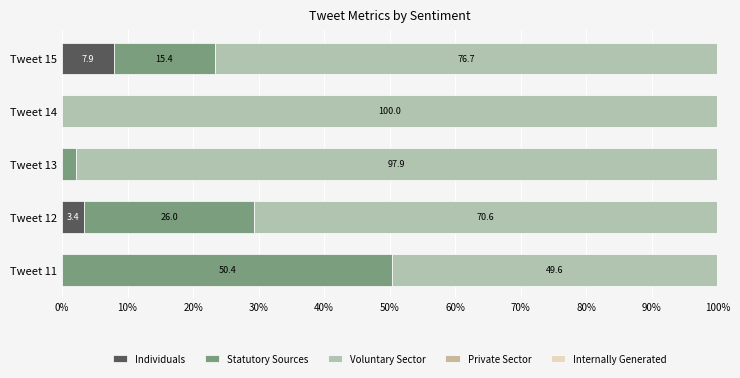

Which series has the largest range (max minus min)?

Voluntary Sector